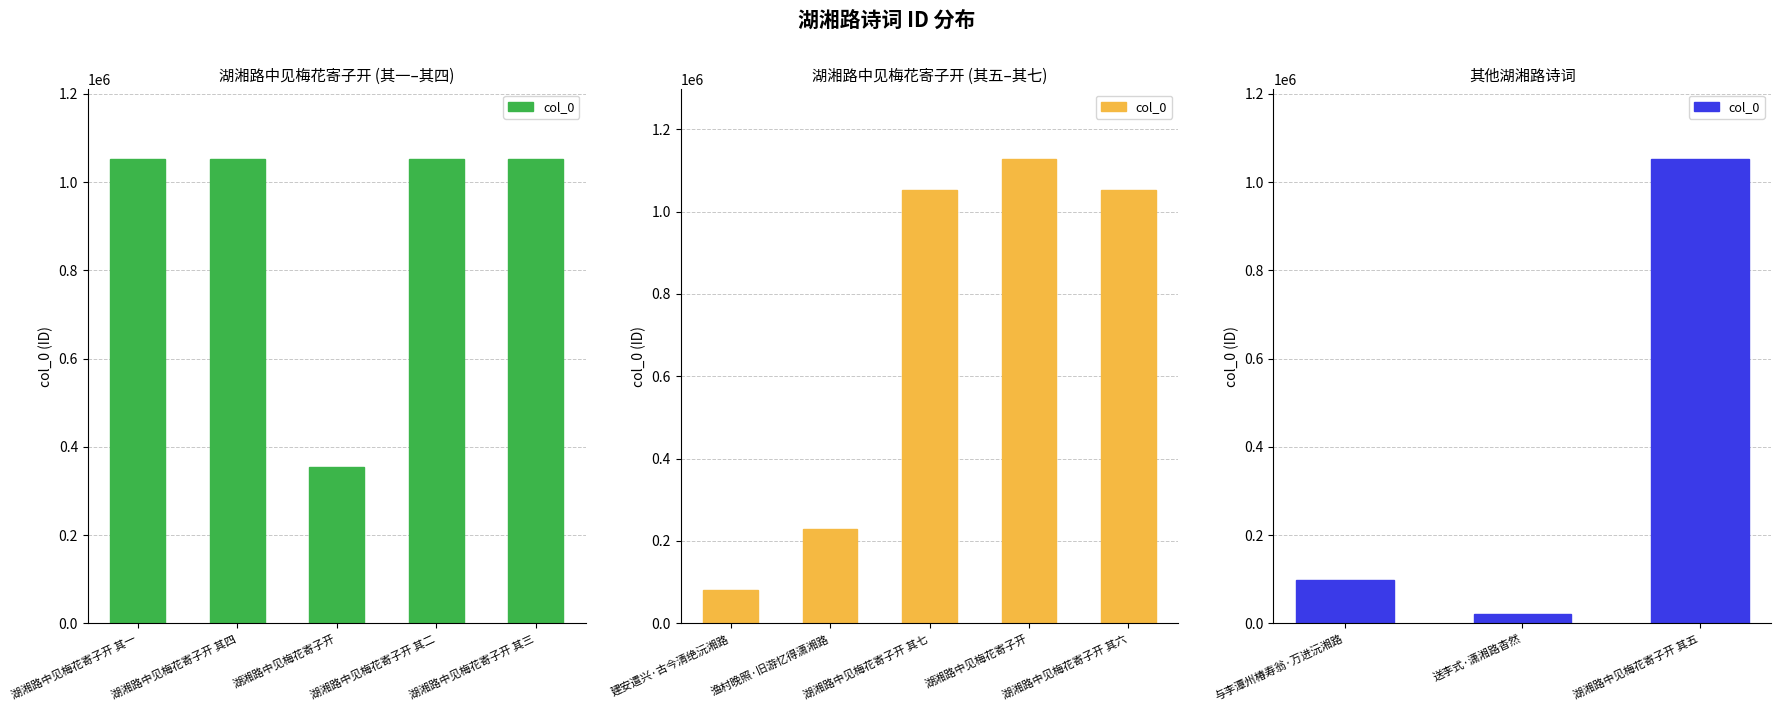

What is the average value?

390922